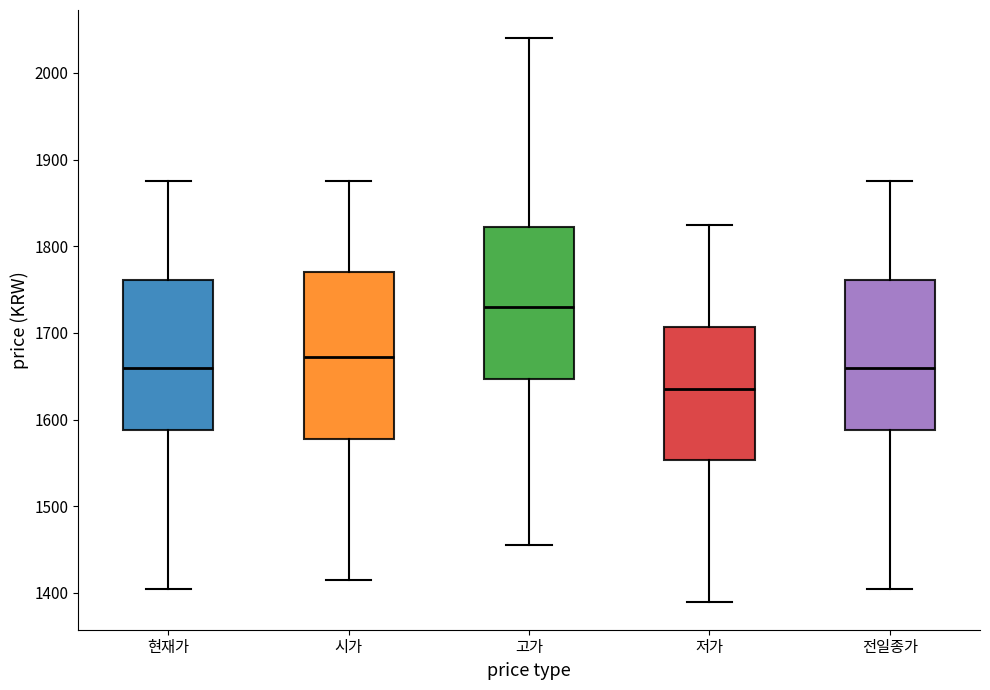

Reading left to right, read every box against the y-axis: the position of its median line, the range the box covers, and the ends of its whiskers. The values are not printed on the chart, so give them approximately, as read against the axis.

현재가: median 1660, box 1590 to 1760, whiskers 1410 to 1880
시가: median 1670, box 1580 to 1770, whiskers 1420 to 1880
고가: median 1730, box 1650 to 1820, whiskers 1460 to 2040
저가: median 1640, box 1550 to 1710, whiskers 1390 to 1830
전일종가: median 1660, box 1590 to 1760, whiskers 1410 to 1880